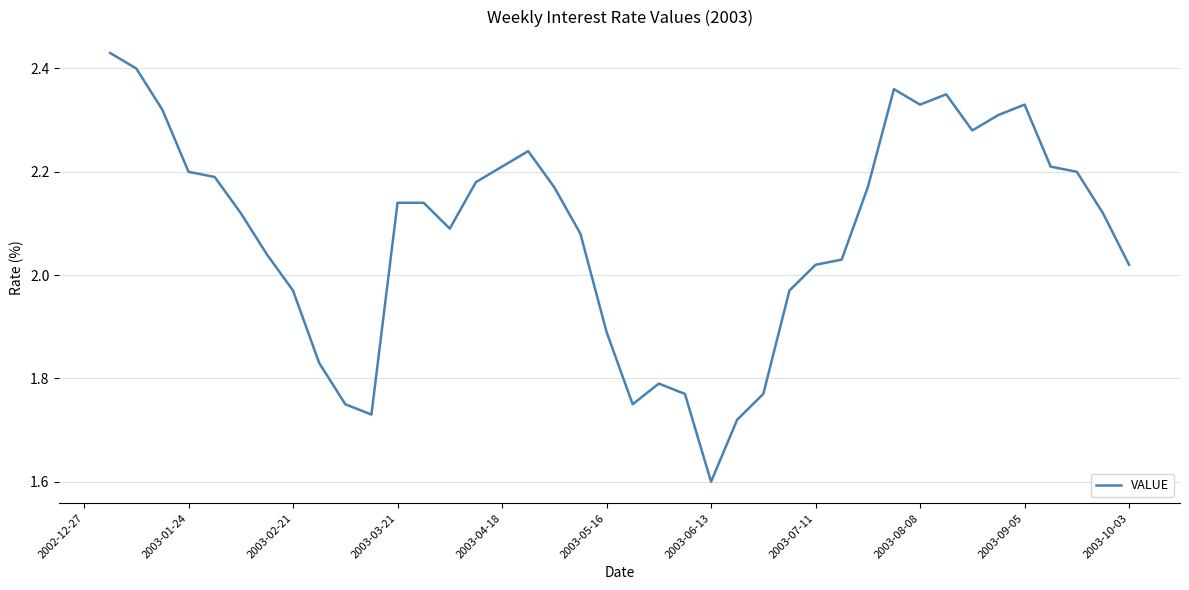

What is the minimum value shown in the chart?

1.6